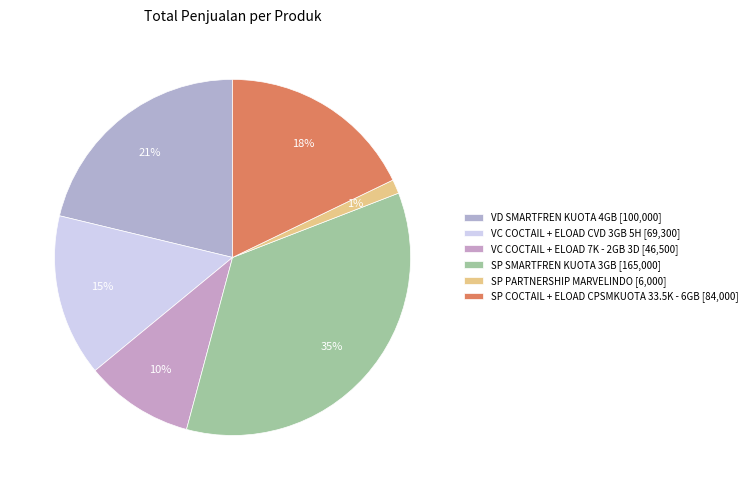

To the nearest percent, what percentage of the pie is SP SMARTFREN KUOTA 3GB?

35%